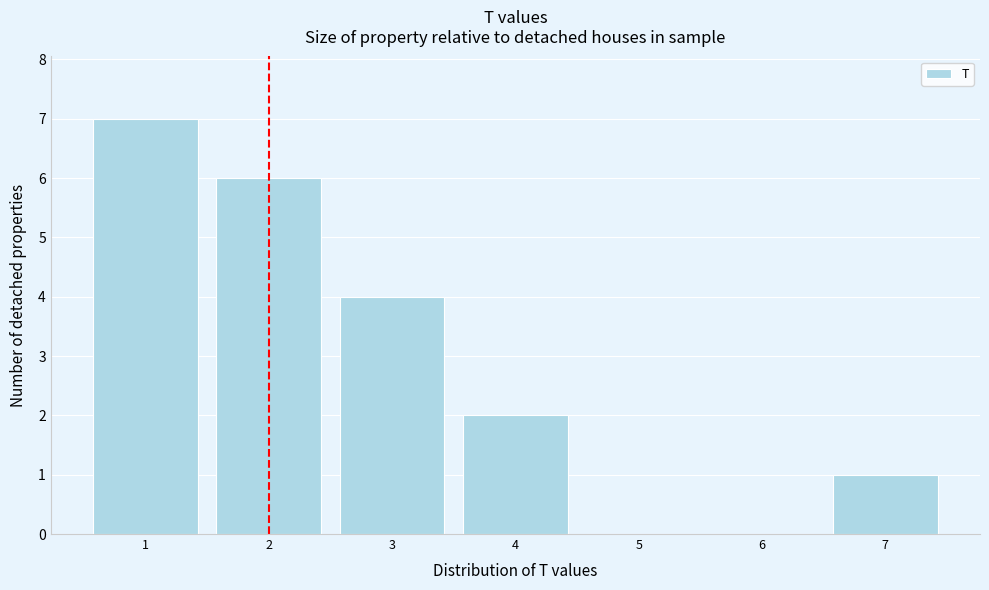

Reading left to right, transcribe this chart: for each bar, give the range it covers on the x-axis and its height. The values are not printed on the chart, so give them approximately, as read against the axis.

0.5 to 1.5: 7
1.5 to 2.5: 6
2.5 to 3.5: 4
3.5 to 4.5: 2
4.5 to 5.5: 0
5.5 to 6.5: 0
6.5 to 7.5: 1